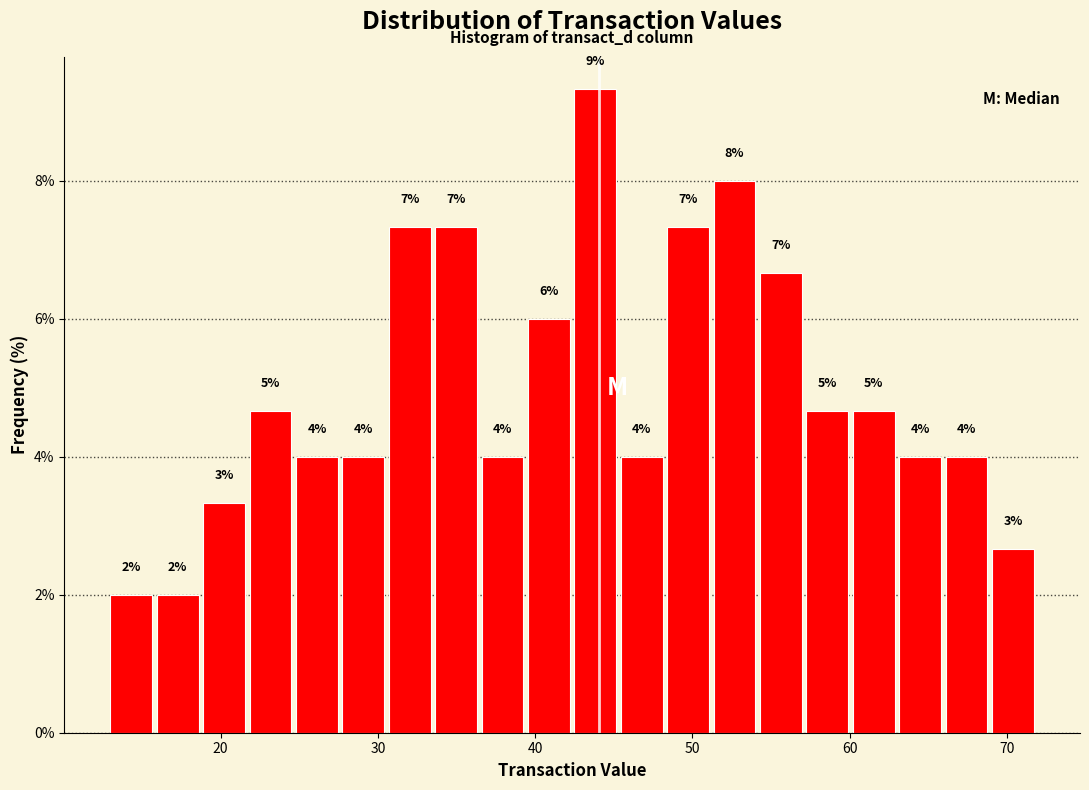

Around what value on the x-axis is the tallest bar? Give the approximate position of its centre, as read against the axis.

44